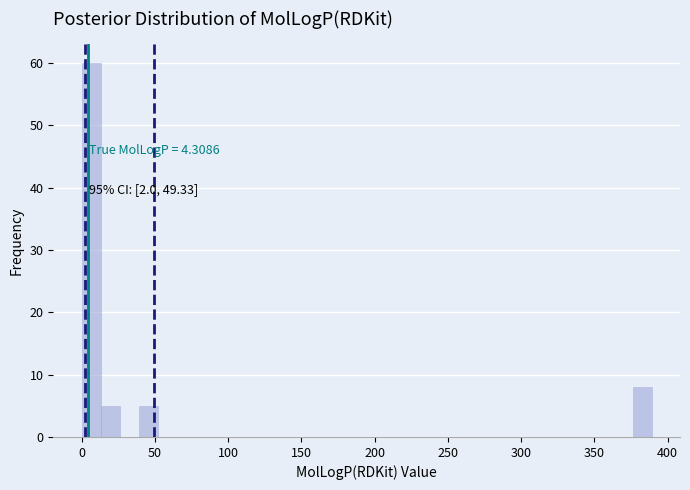

Read against the x-axis, roughly where is the centre of the tallest bar?

5